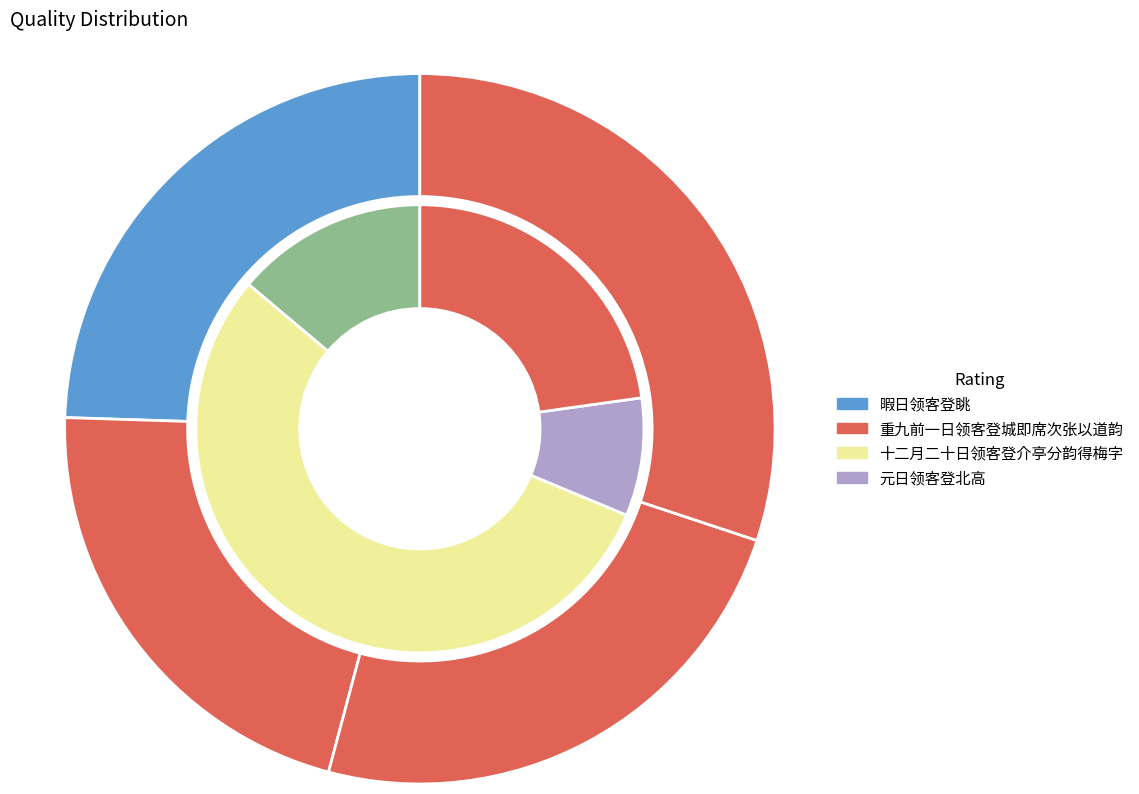

Which slice is the largest?

重九前一日领客登城即席次张以道韵